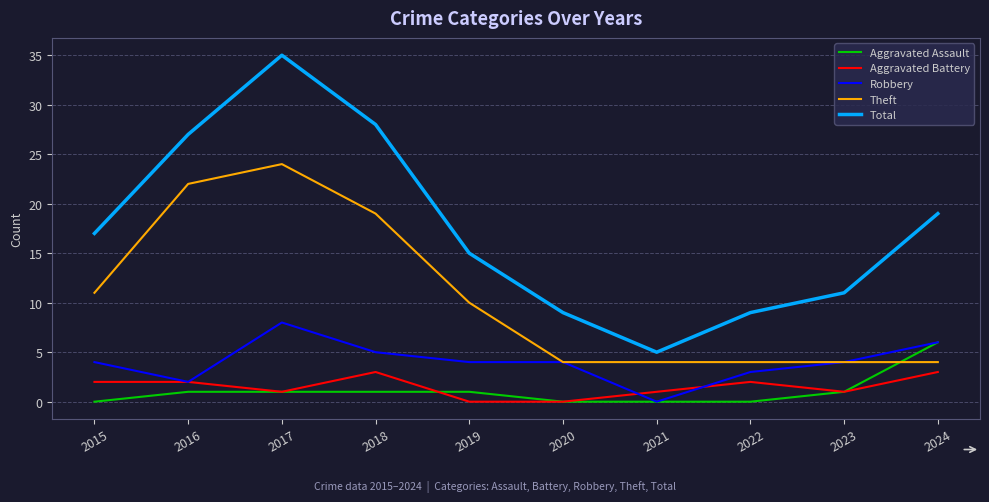

Rank the series by their maximum value, from lowest to highest.

Aggravated Battery, Aggravated Assault, Robbery, Theft, Total